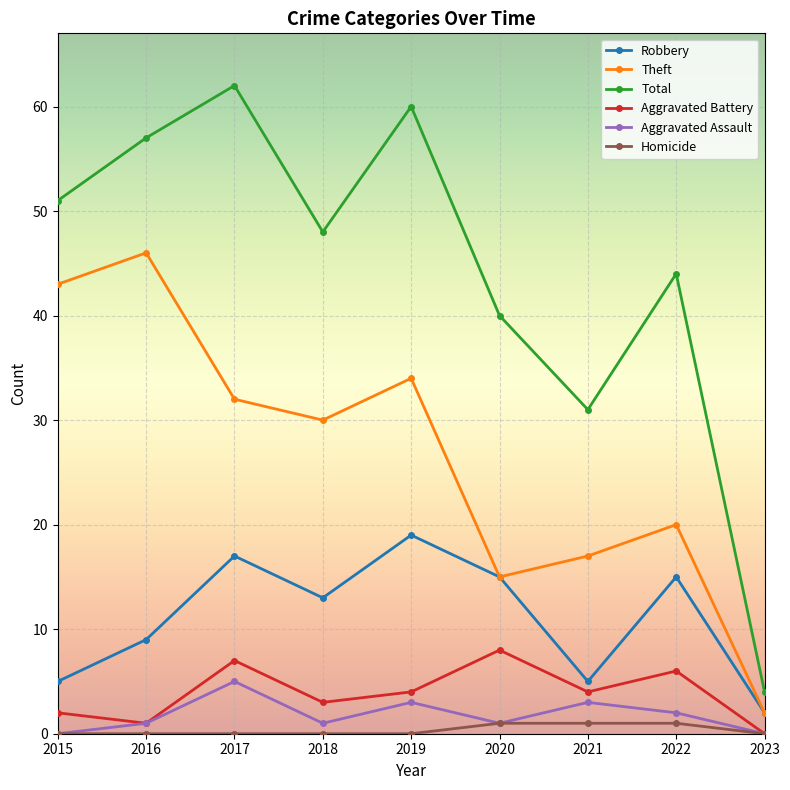

What is the sum of the Aggravated Battery values at 2017 and 2023?

7